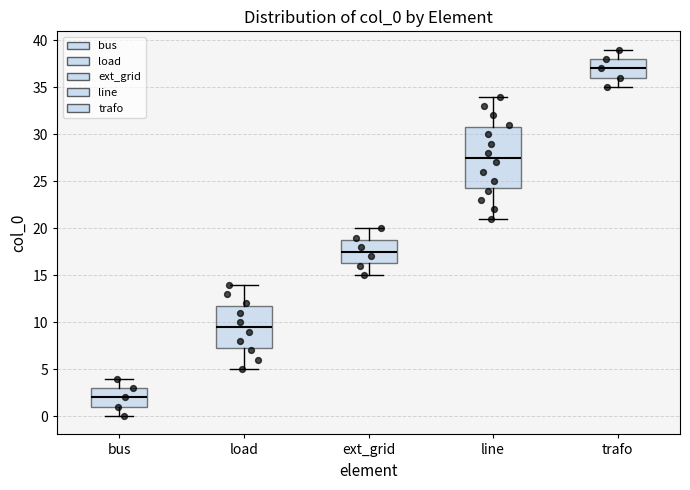

Where is the upper edge of the box for bus on the y-axis? The values are not printed on the chart, so give them approximately, as read against the axis.

3.0